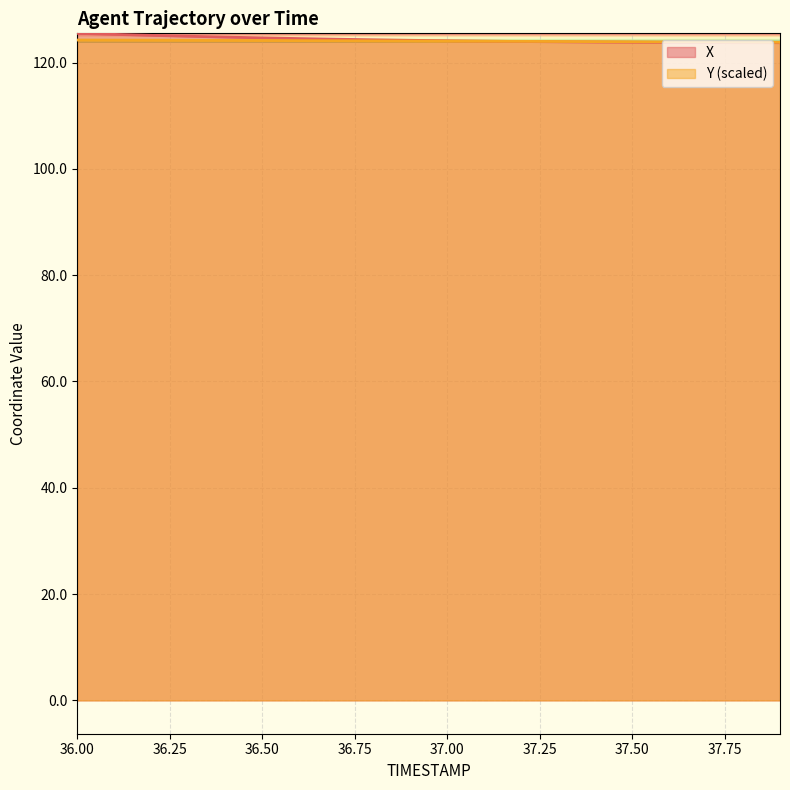

List the series in order of their peak value, highest first.

X, Y (scaled)